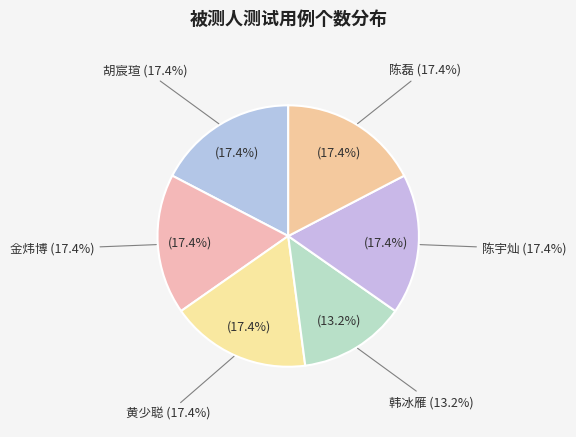

What portion of the pie excludes 韩冰雁?

86.8%